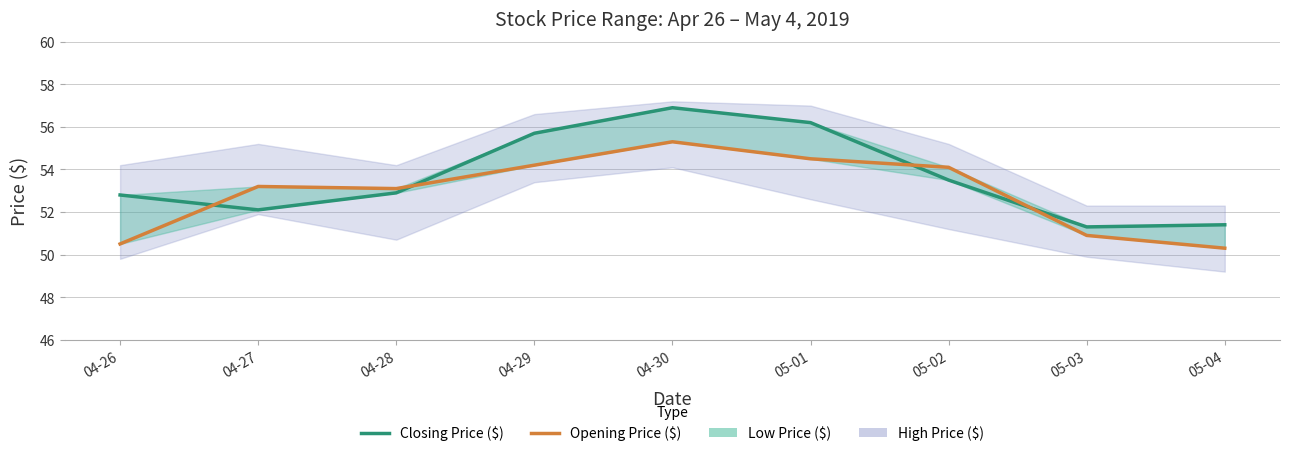

At how many categories does at least one series exceed 55?

3